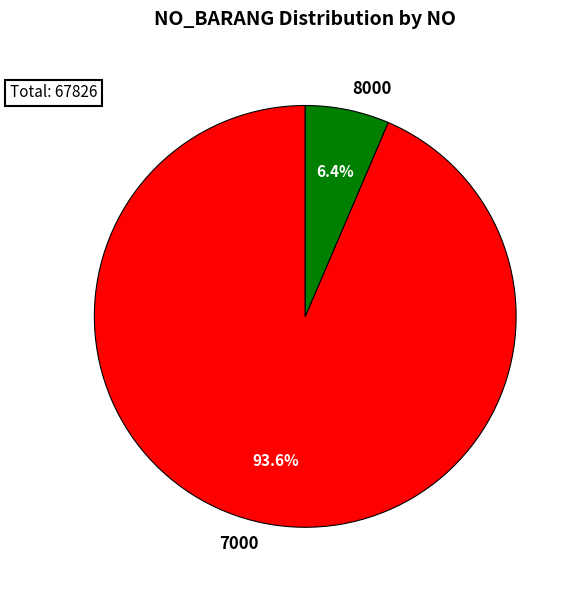

Combined, do 8000 and 7000 account for over 50%?

Yes